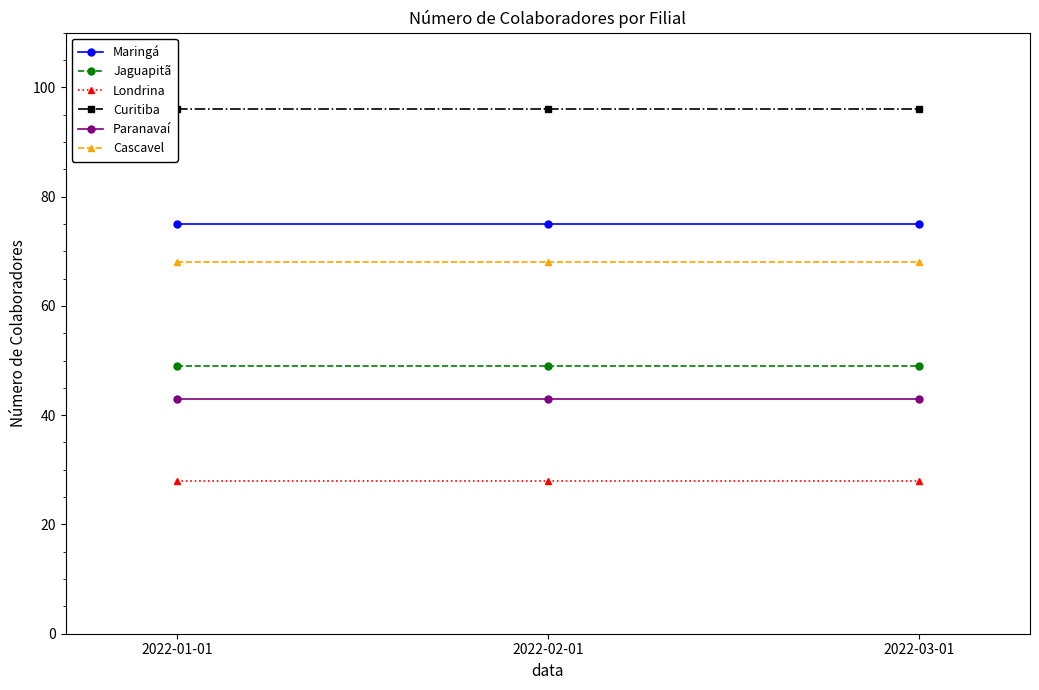

What is the value of the Curitiba point at the 1st from the left?

96